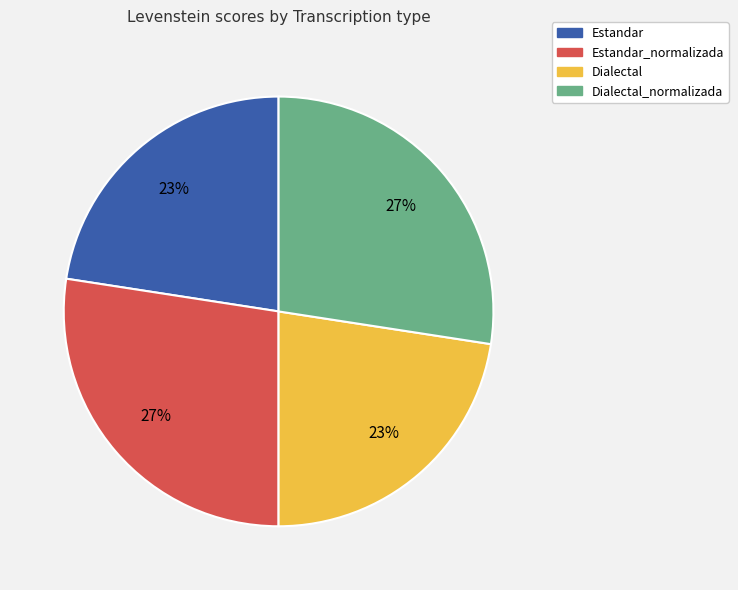

True or false: Estandar accounts for 10% of the total.

False